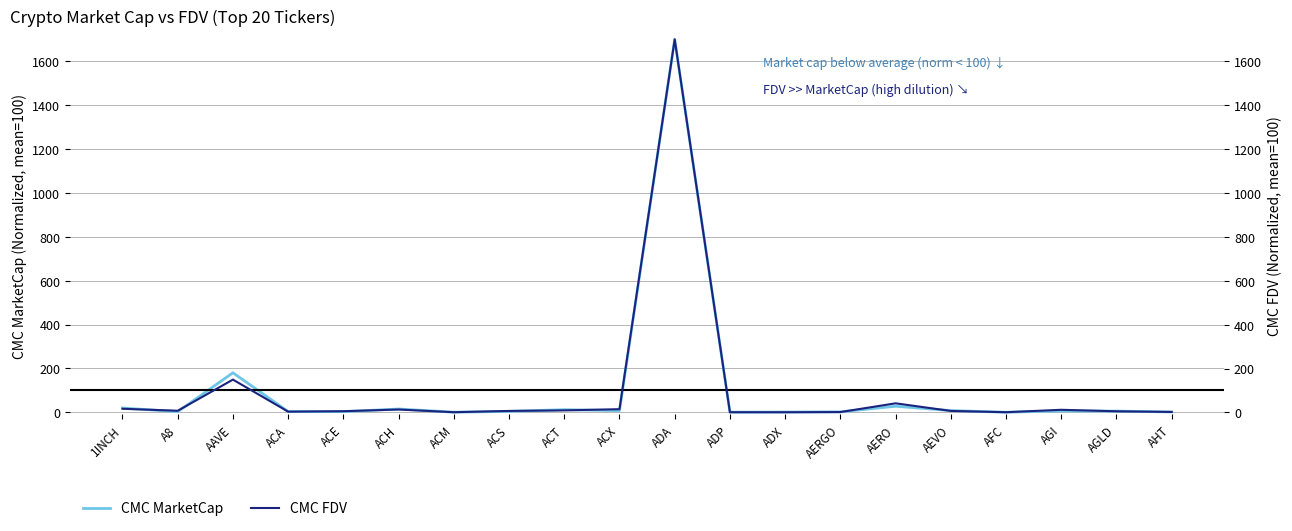

True or false: CMC FDV has a value of 6.8 at AEVO.

True